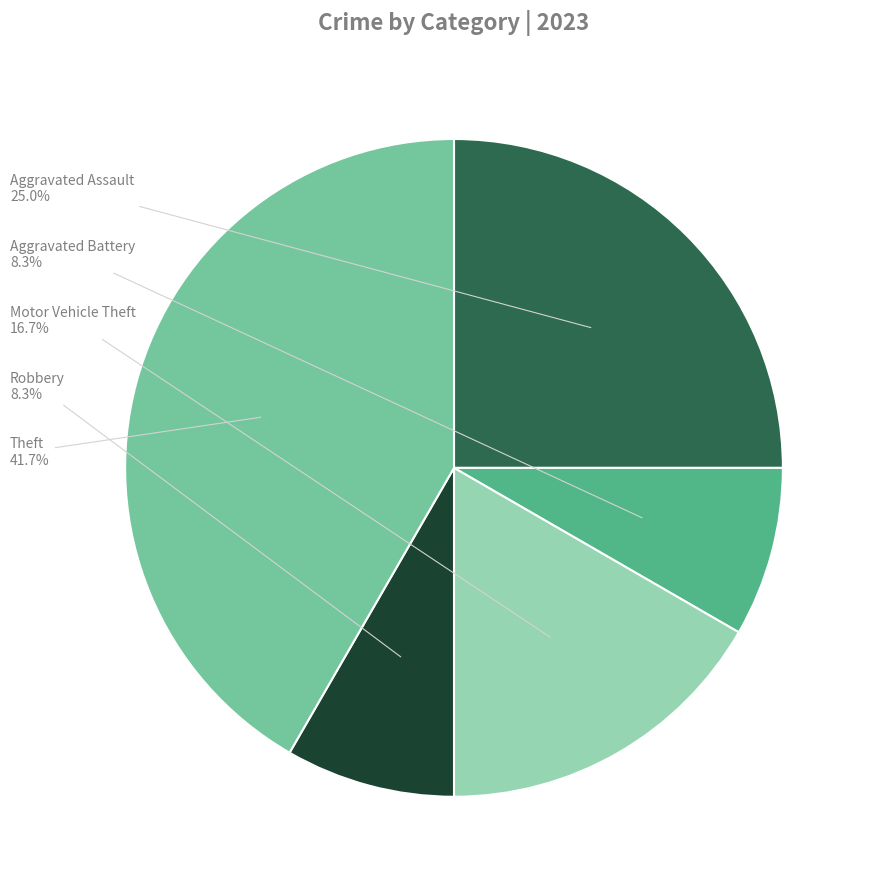

Which slice is the largest?

Theft